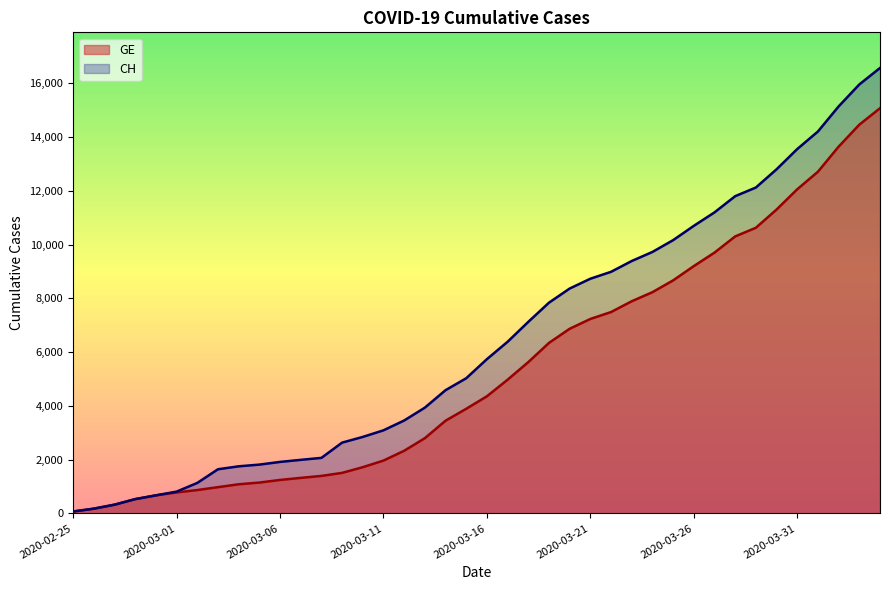

True or false: GE has a value of 4976 at 2020-03-17.

True